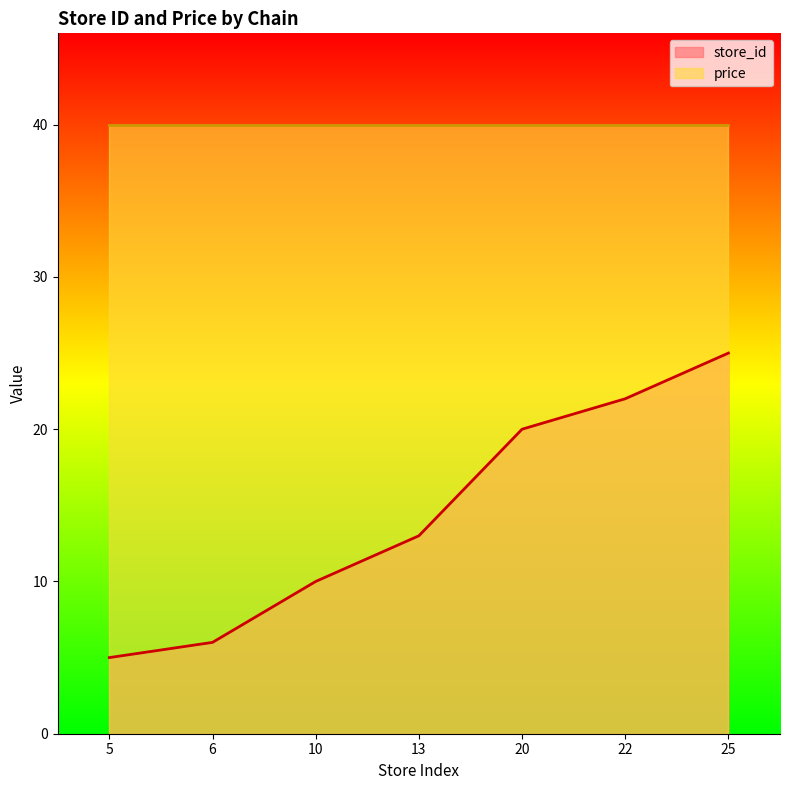

List the labels in order of value, largest first.

25, 22, 20, 13, 10, 6, 5